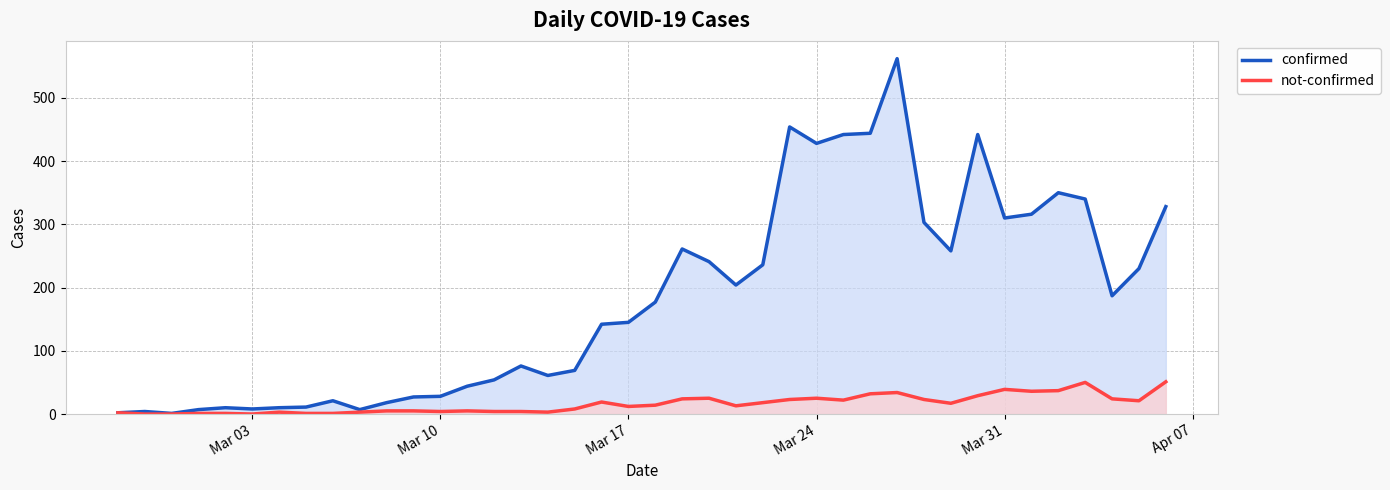

What is the difference between the second highest and second lowest values in the confirmed series?

452